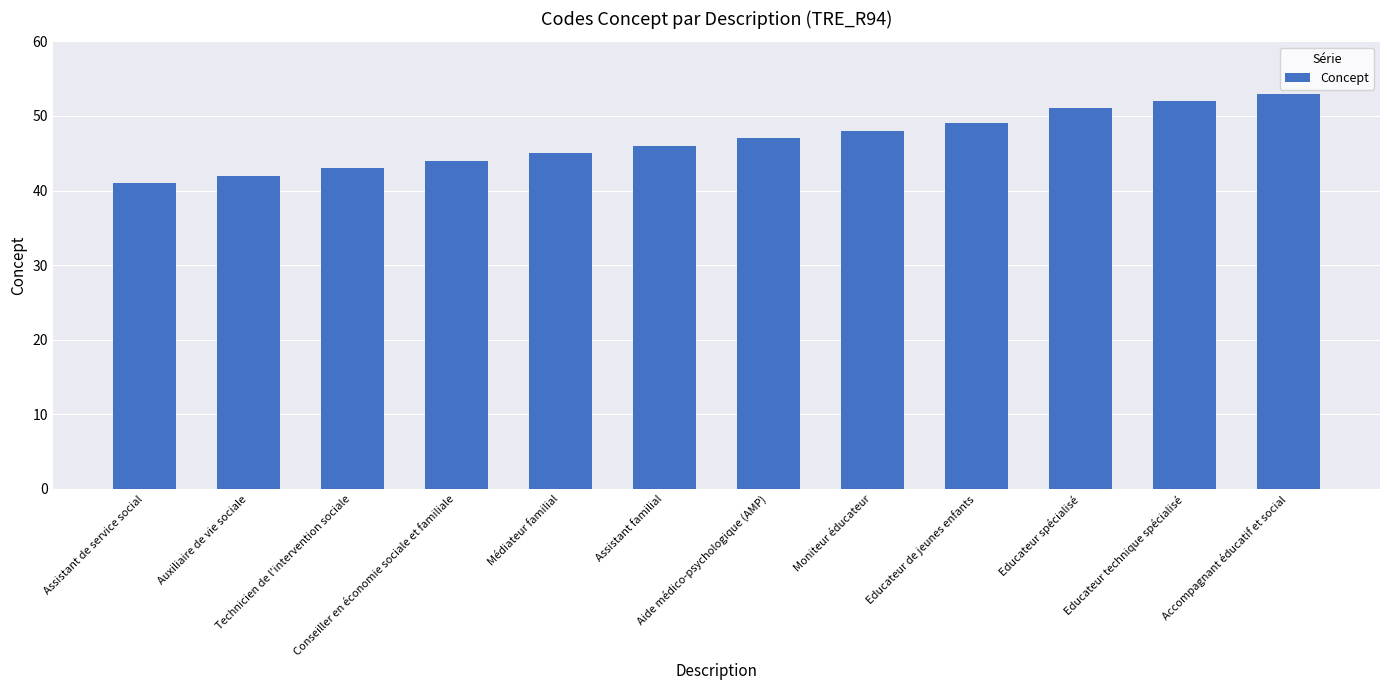

What is the greatest value displayed?

53